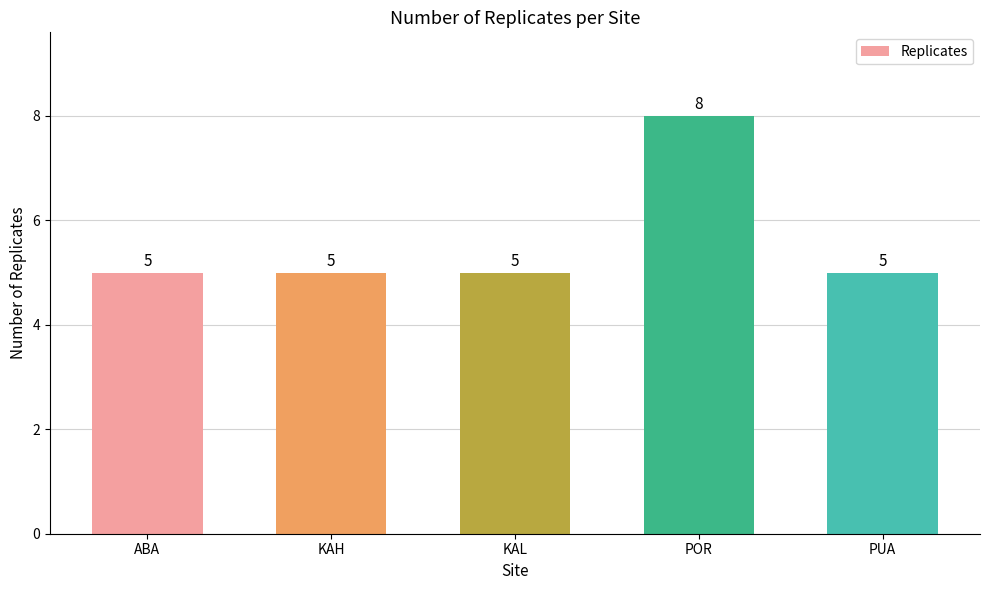

What is the value of the 5th bar from the left?

5